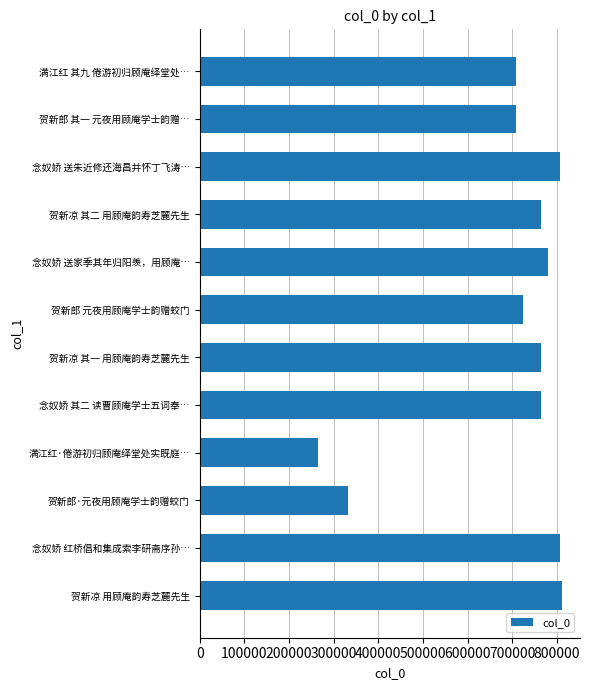

Which has a higher value, 贺新凉 其一 用顾庵韵寿芝麓先生 or 满江红·倦游初归顾庵绎堂处实既庭…?

贺新凉 其一 用顾庵韵寿芝麓先生